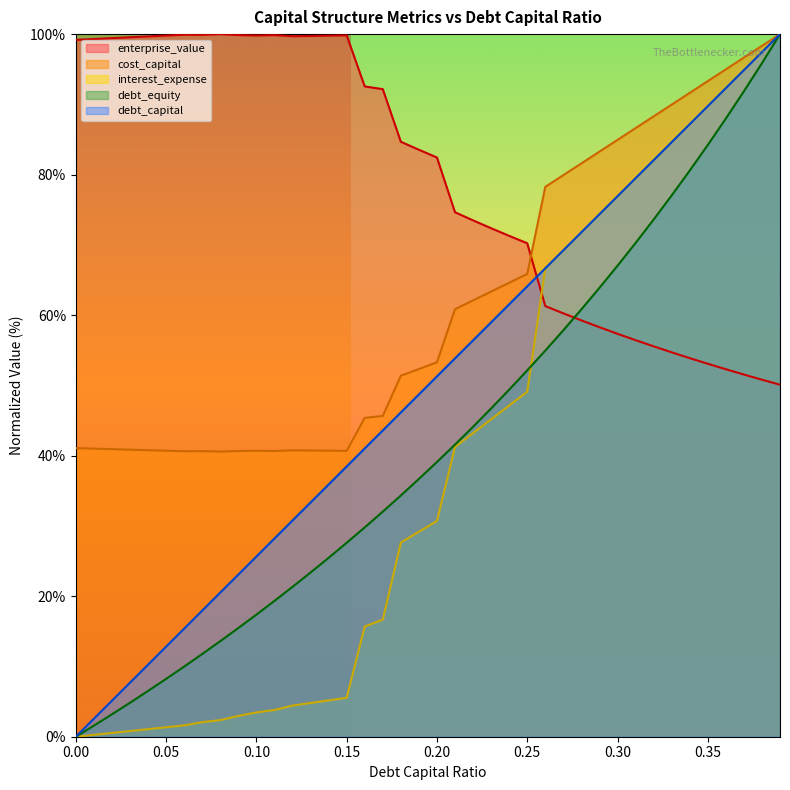

Does the chart display data point markers on the line(s)?

No